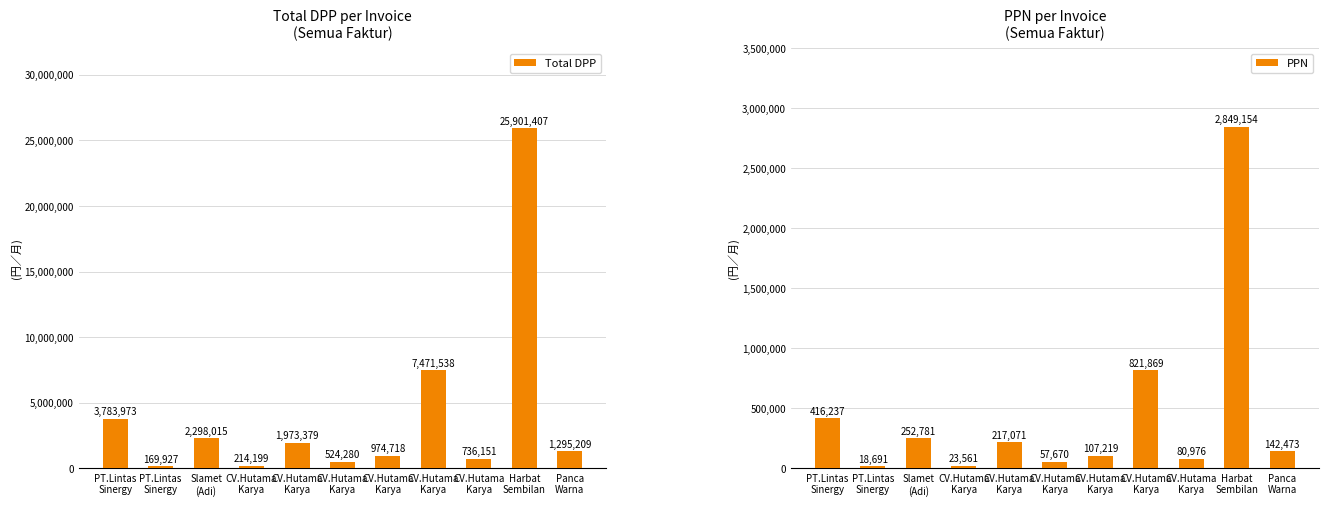

Is it true that Total DPP equals 974718.9 at CV.Hutama
Karya?

True